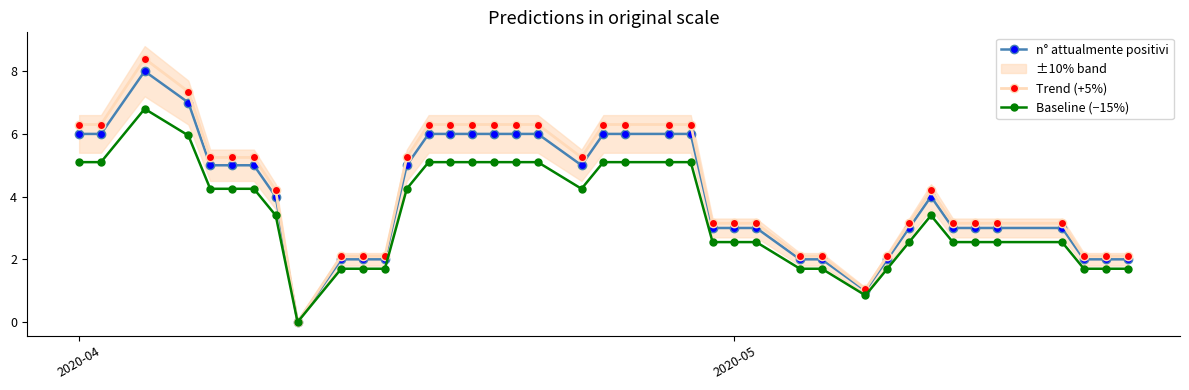

How many data points in Baseline (−15%) are less than 3?

19